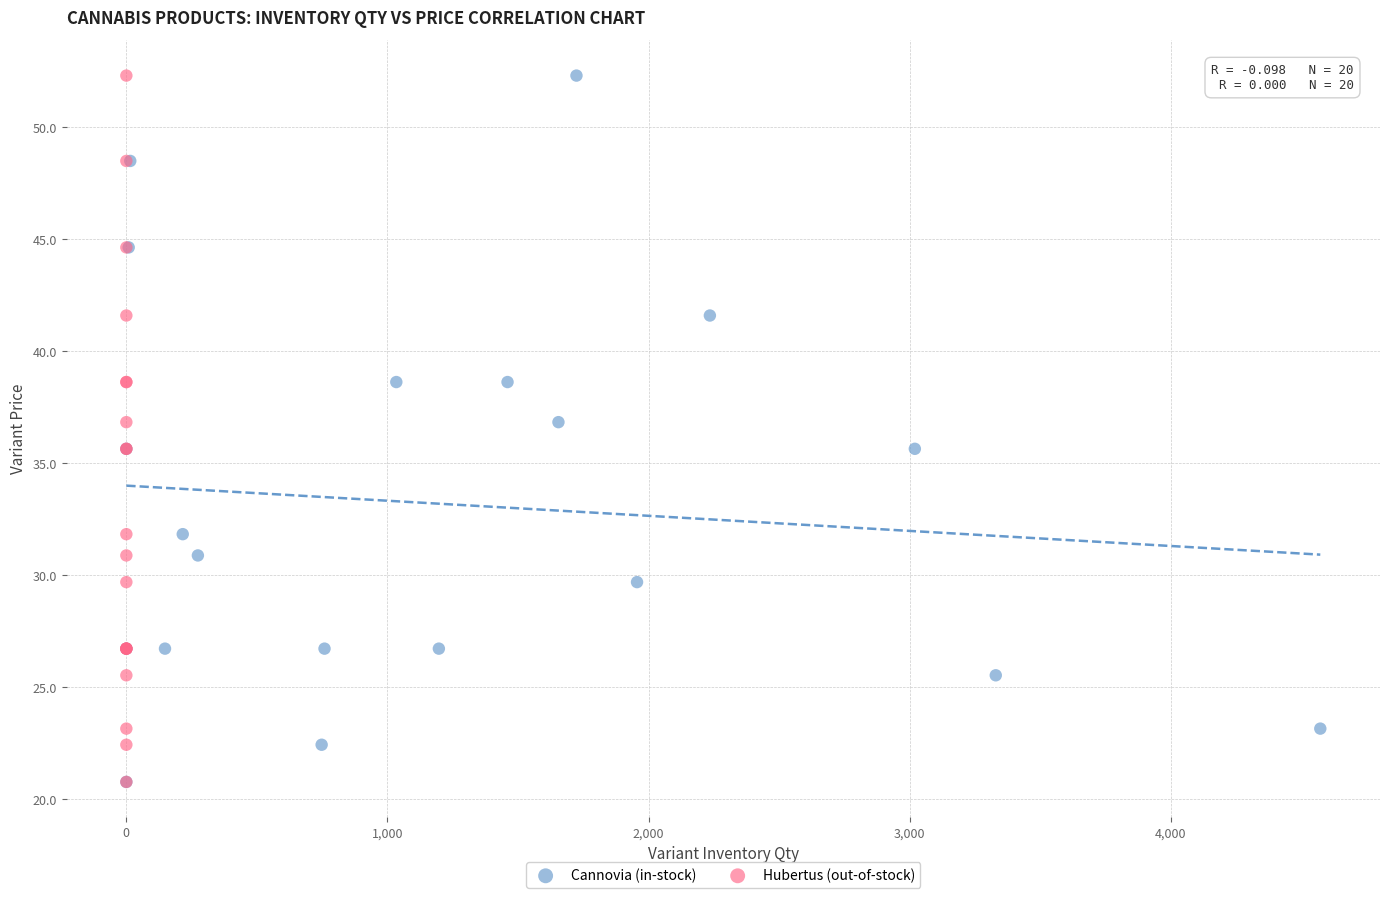

What are all the series names shown in the legend?

Сannovia (in-stock), Hubertus (out-of-stock)